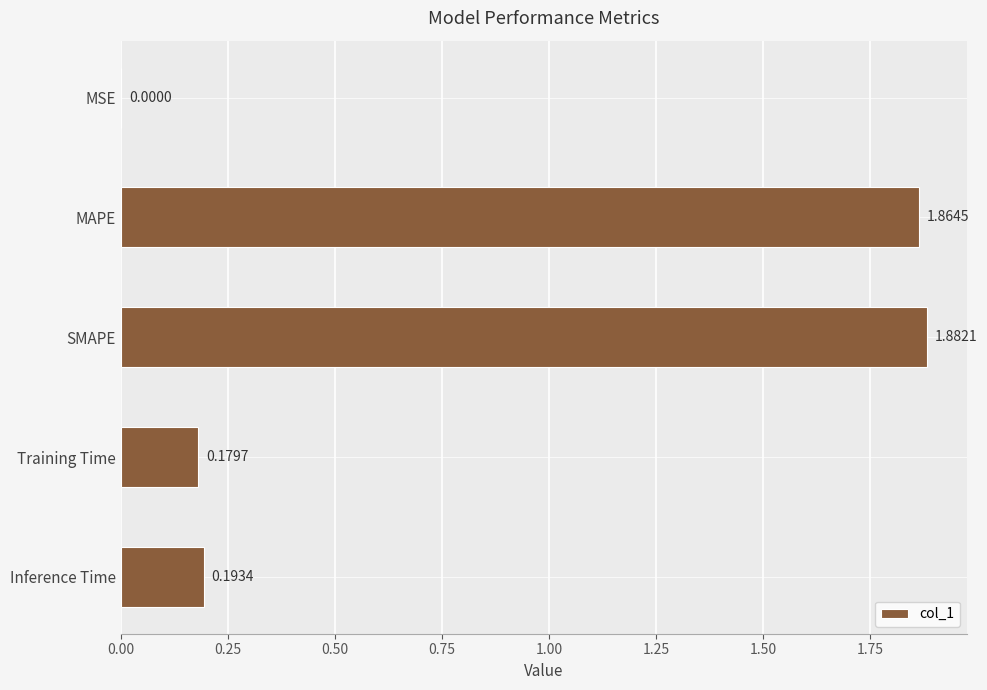

What is the sum of all values?

4.1